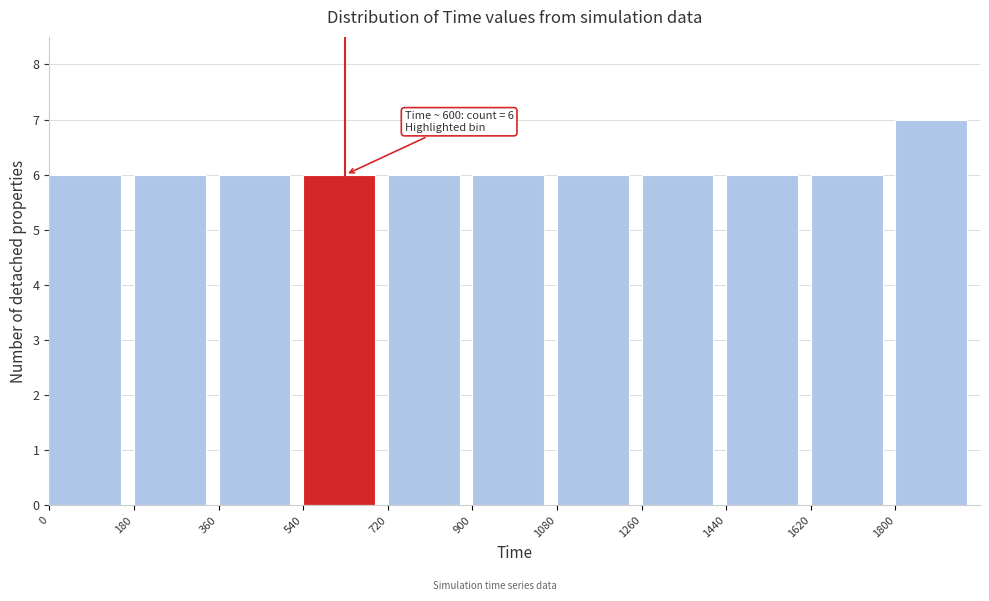

Over which range of the x-axis is the bar tallest?

1800 to 1980